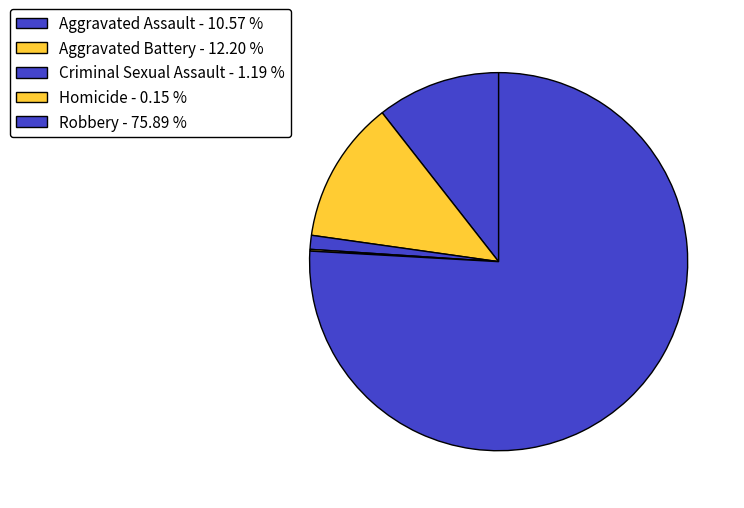

Does Robbery represent more than half of the total?

Yes